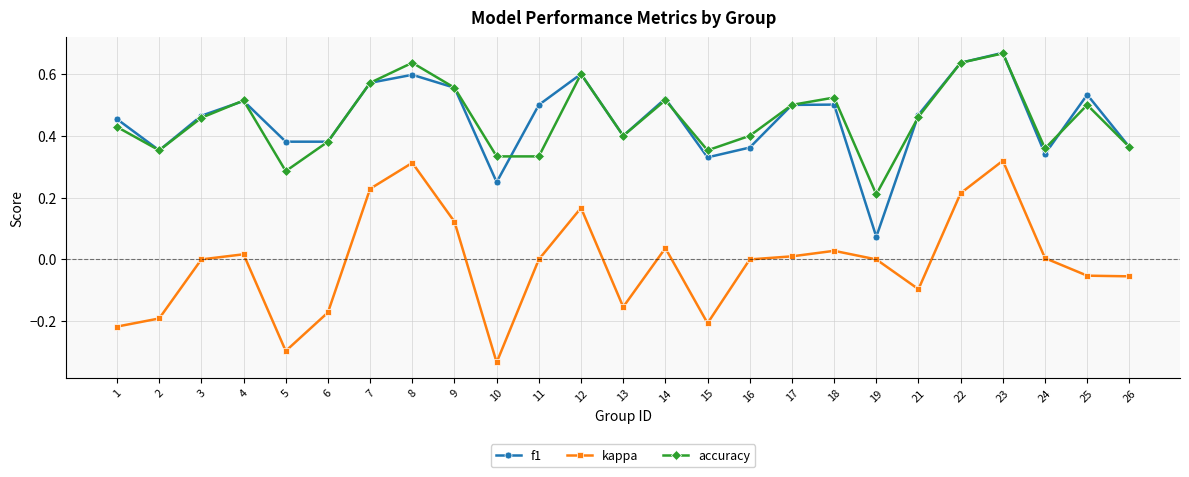

The kappa series shows 0.2 at 22. True or false?

True